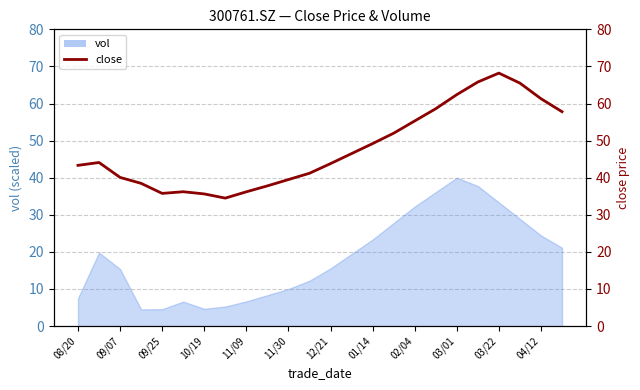

Reading left to right, extract all data points from this chart.

43.3	44.1	40.1	38.5	35.8	36.2	35.6	34.5	36.2	37.8	39.5	41.2	43.8	46.5	49.2	52.0	55.3	58.6	62.4	65.8	68.2	65.5	61.3	57.8